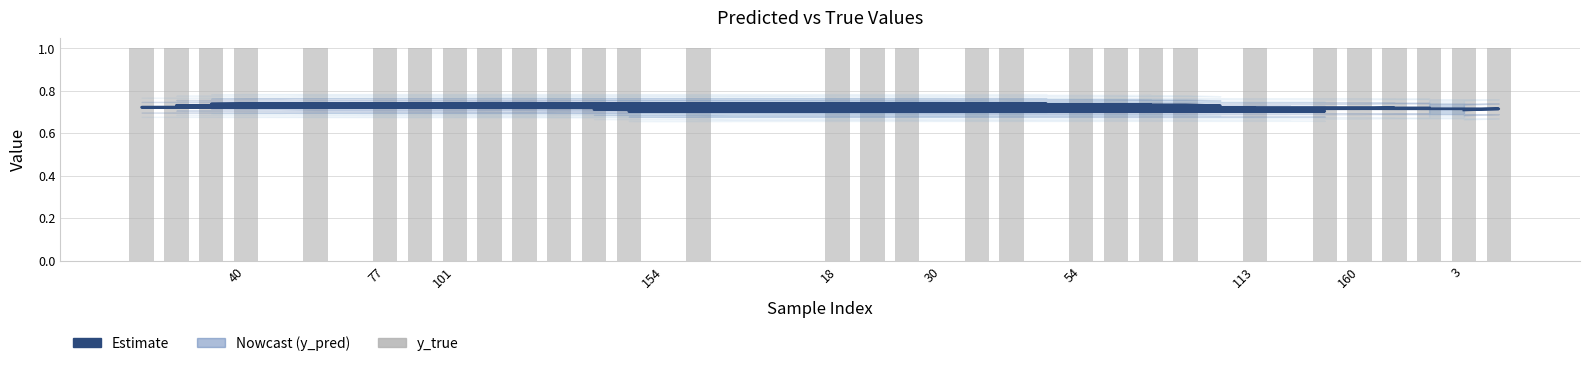

What is the maximum value for y_pred (Estimate)?

0.7